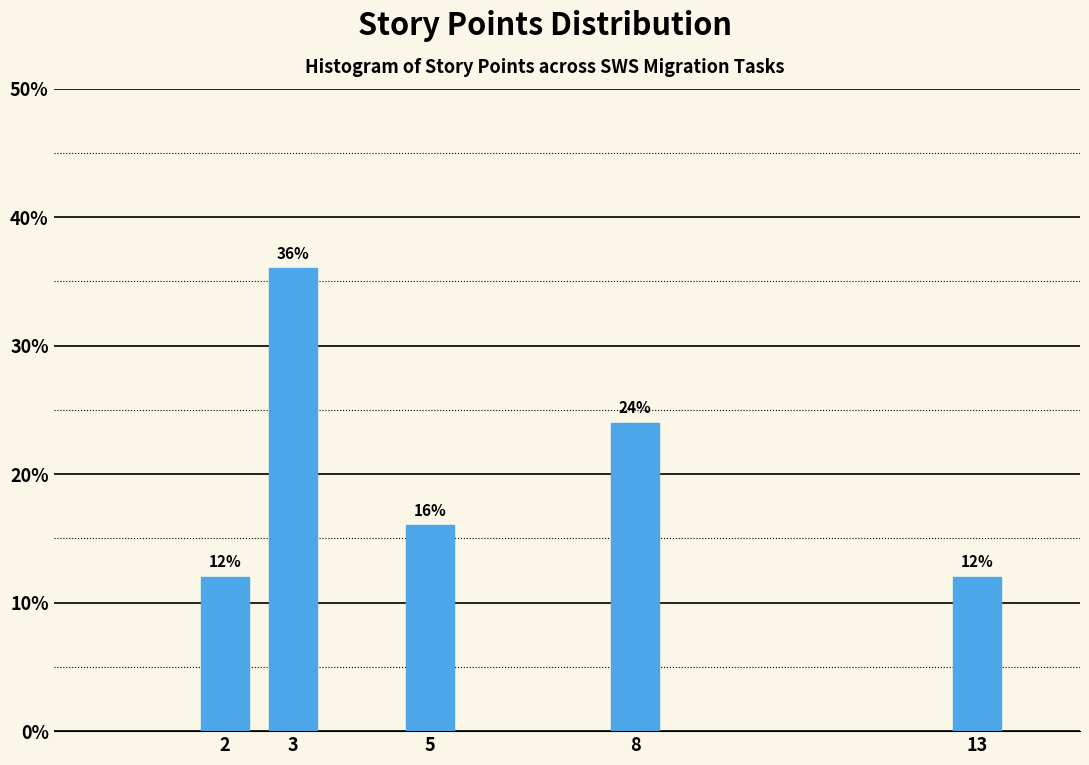

Reading right to left, what are all the values shown in this chart?

13=12	8=24	5=16	3=36	2=12